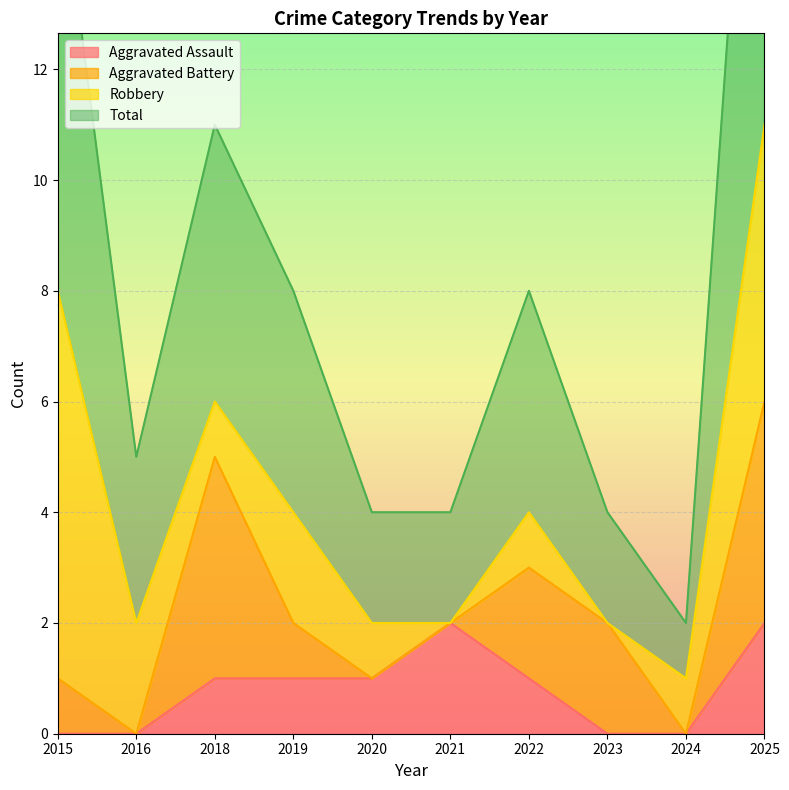

The value of Aggravated Assault at 2016 is 0. True or false?

True